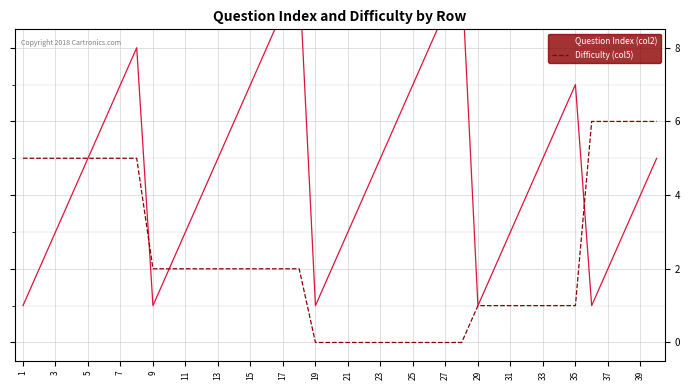

The Difficulty (col5) series shows 2 at 13. True or false?

True